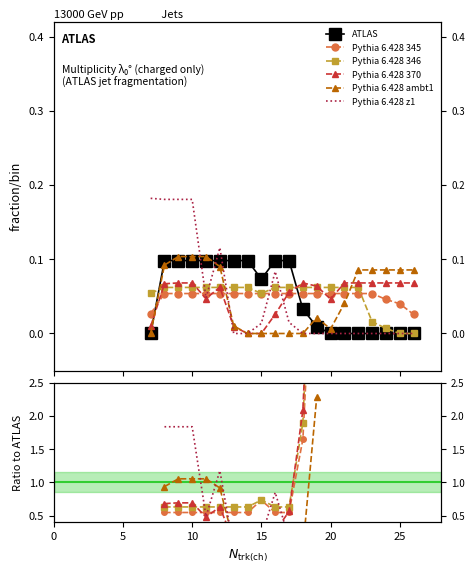

How many lines are shown in the chart?

6